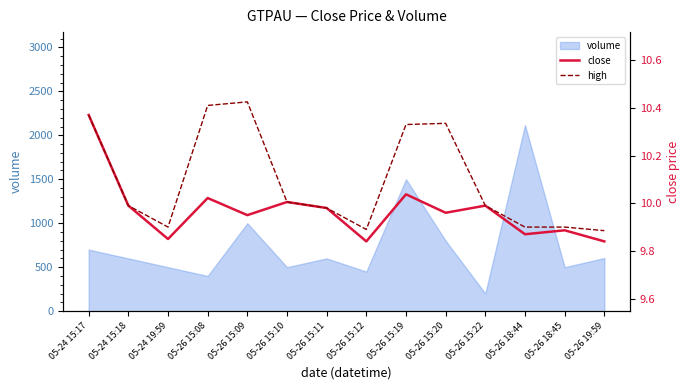

What is the average value of the close series?

10.0